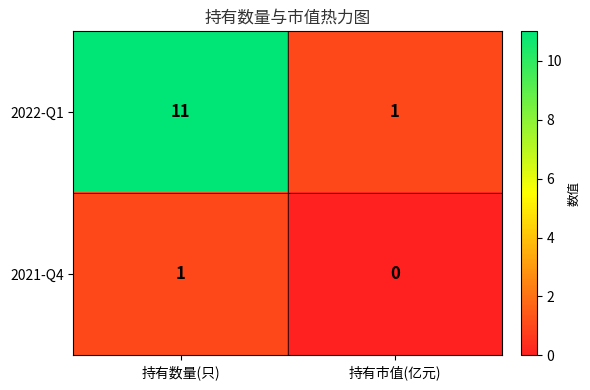

What is the difference between the maximum and minimum values in the 2022-Q1 series?

10